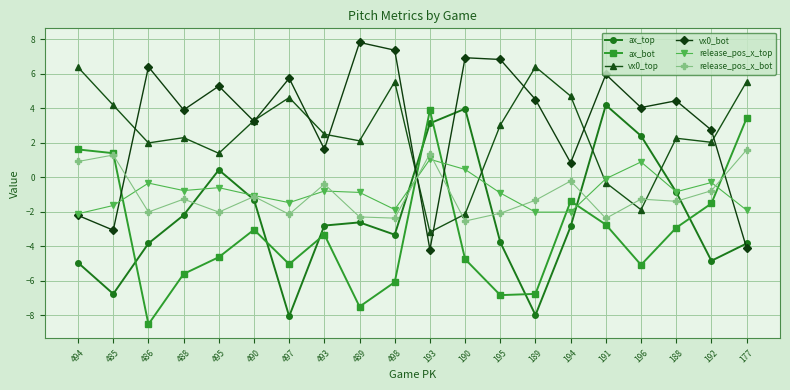

What is the smallest value displayed?

-8.5